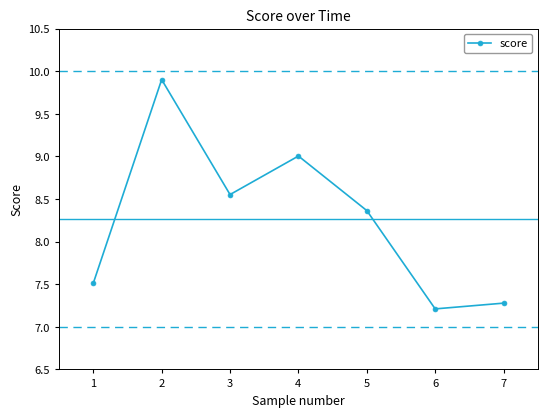

Approximately how many times larger is the value at 2 compared to 6?

1.4